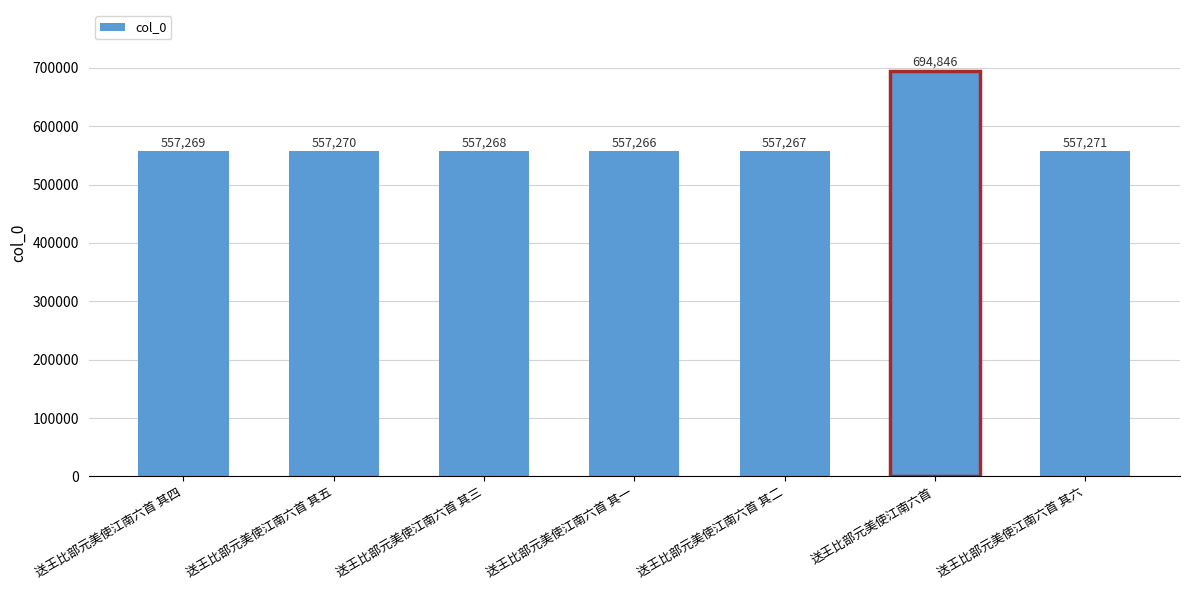

What is the difference between the maximum and minimum values?

137580